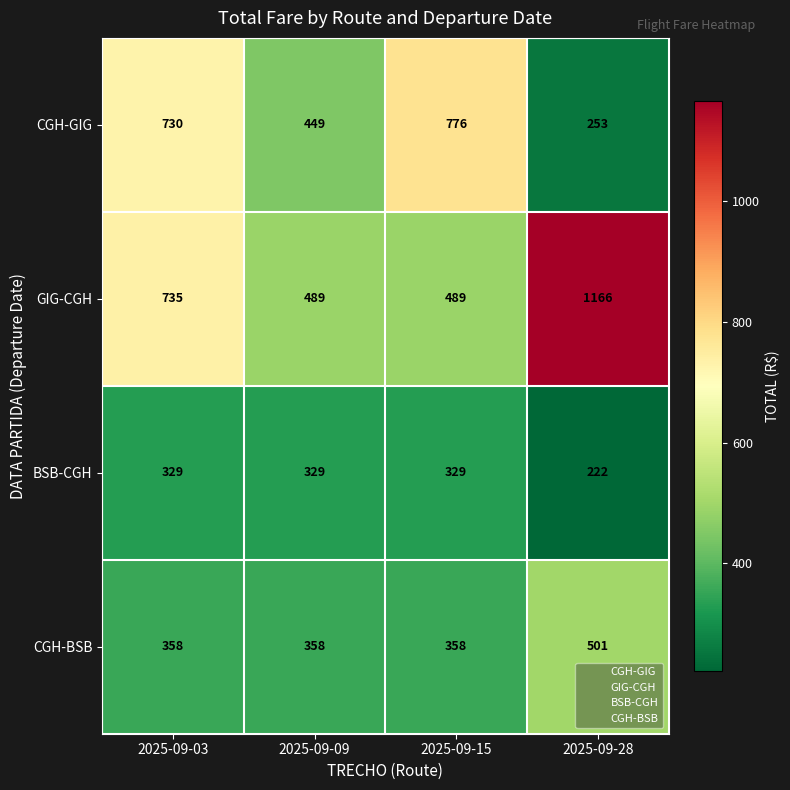

At which category is the sum across all series the highest?

2025-09-03